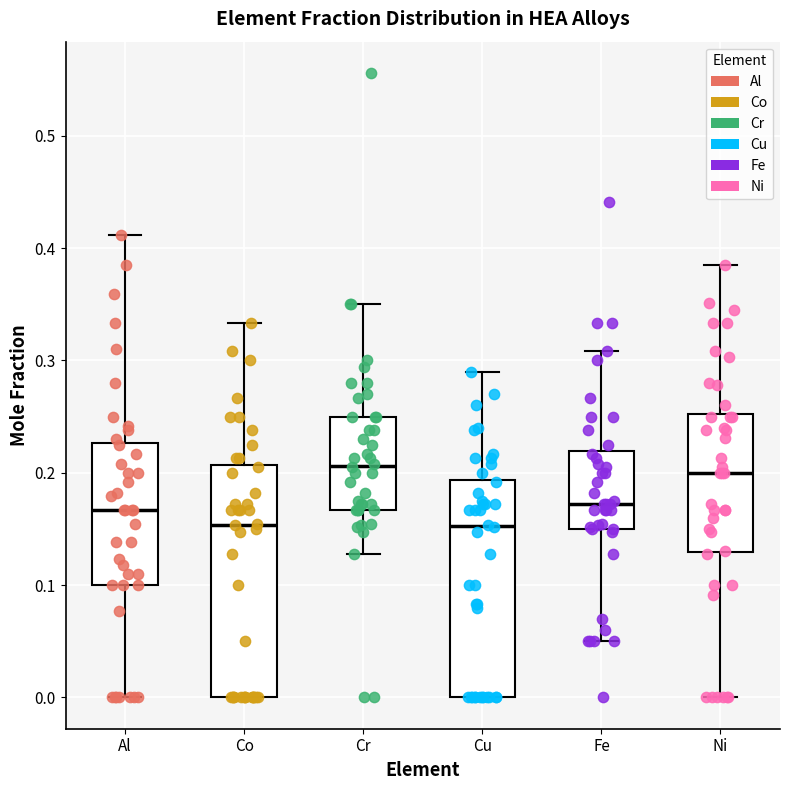

Reading left to right, transcribe this box plot: for each box, give where its median line is, the range the box spans, and where its two whiskers end, as read against the y-axis. The values are not printed on the chart, so give them approximately, as read against the axis.

Al: median 0.17, box 0.10 to 0.23, whiskers 0.00 to 0.41
Co: median 0.15, box 0.00 to 0.21, whiskers 0.00 to 0.33
Cr: median 0.21, box 0.17 to 0.25, whiskers 0.13 to 0.35
Cu: median 0.15, box 0.00 to 0.19, whiskers 0.00 to 0.29
Fe: median 0.17, box 0.15 to 0.22, whiskers 0.05 to 0.31
Ni: median 0.20, box 0.13 to 0.25, whiskers 0.00 to 0.39